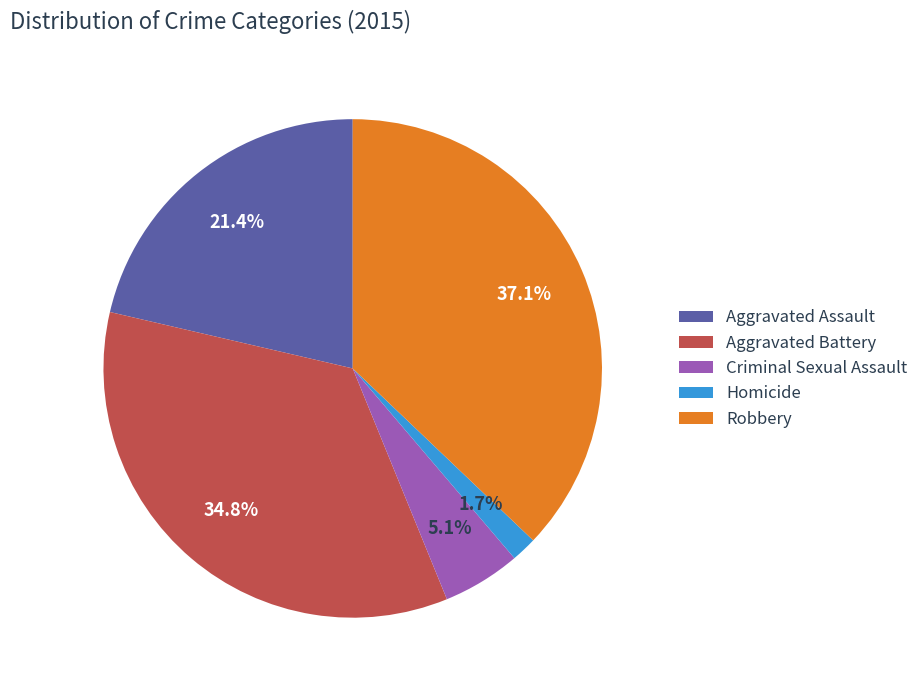

Rank the categories by value from highest to lowest.

Robbery, Aggravated Battery, Aggravated Assault, Criminal Sexual Assault, Homicide